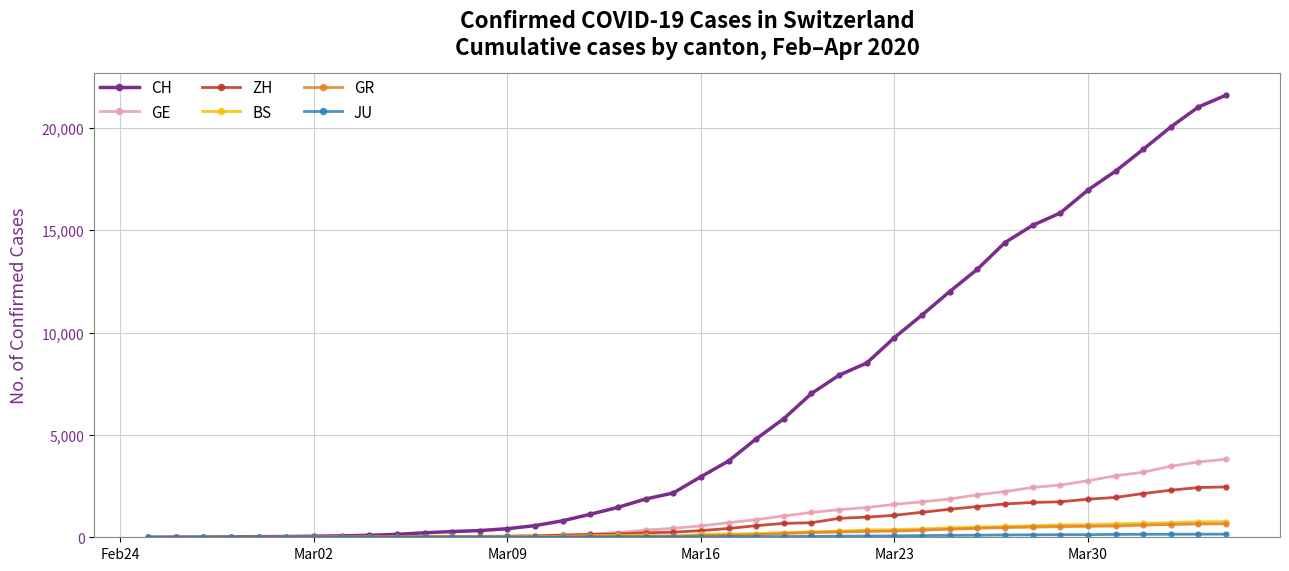

Which series has the largest total across all categories?

CH